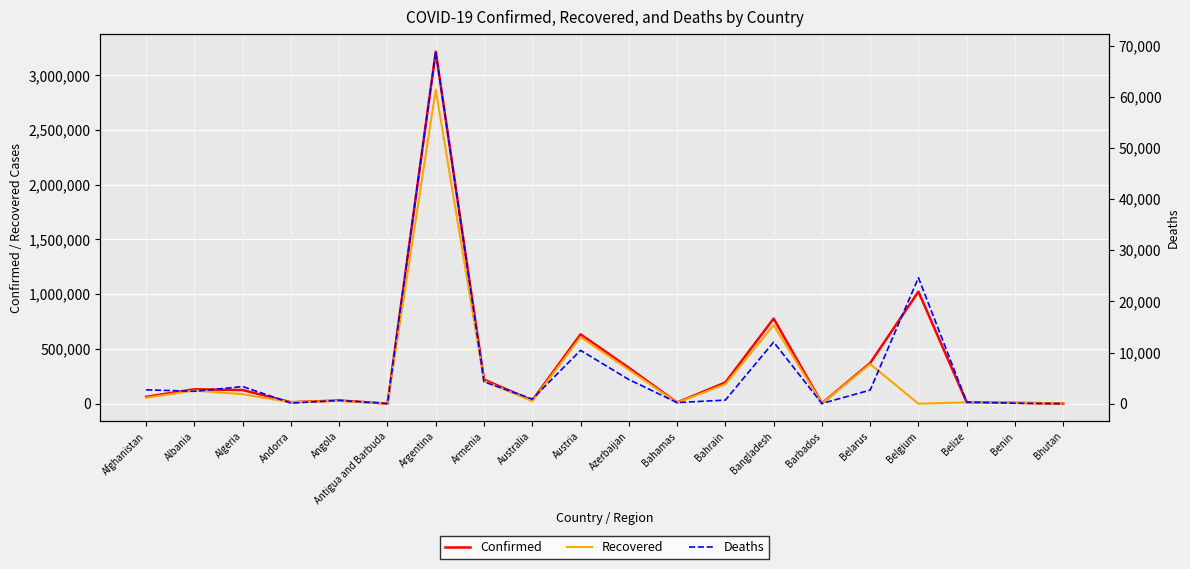

Which category has the lowest value in the Deaths series?

Bhutan